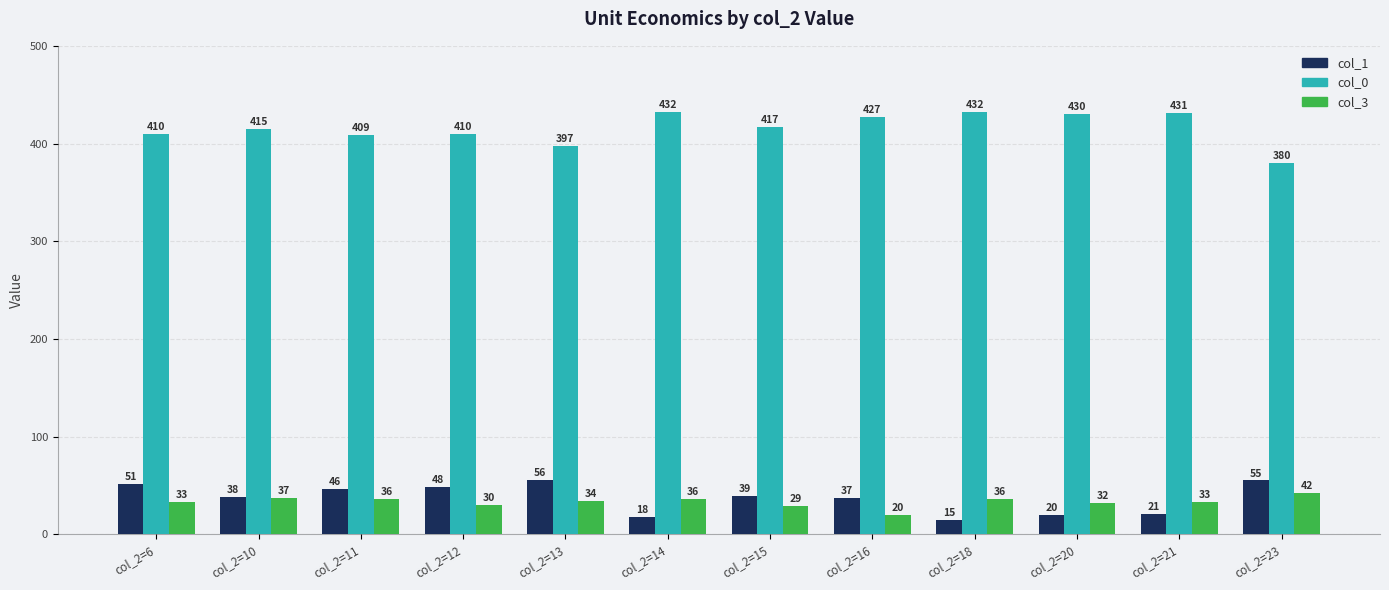

What is the difference between the col_3 values at col_2=12 and col_2=16?

10